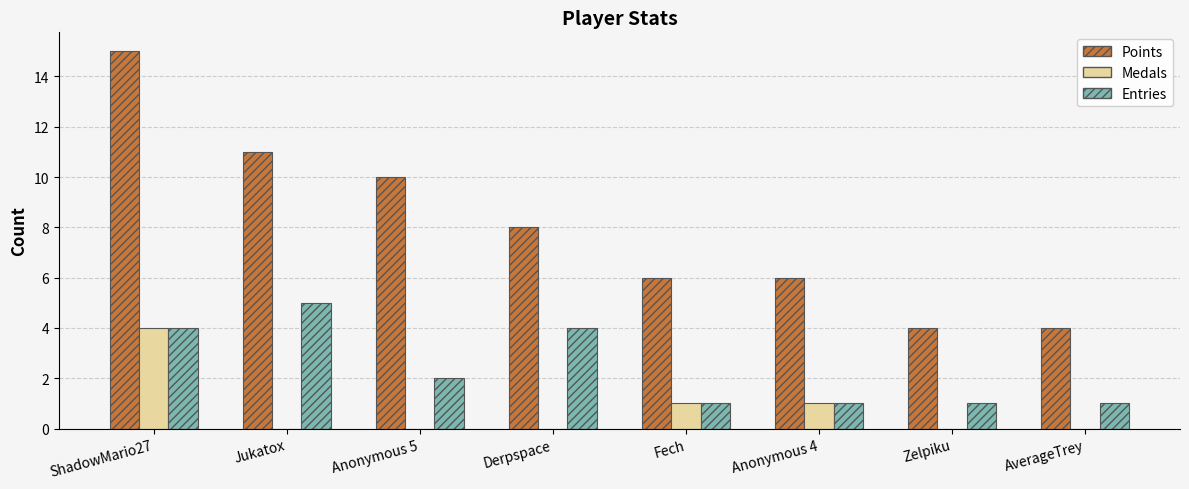

Reading left to right, what are all the values shown in this chart?

Points: 15	11	10	8	6	6	4	4
Medals: 4	0	0	0	1	1	0	0
Entries: 4	5	2	4	1	1	1	1